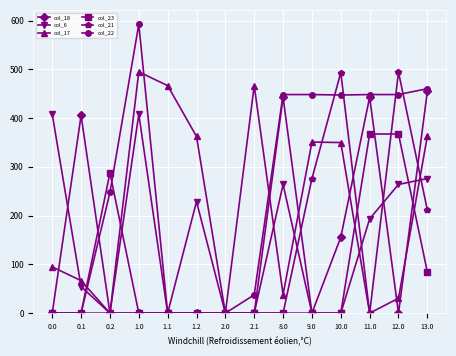

True or false: col_17 has more than 0 points higher than both neighbors.

True